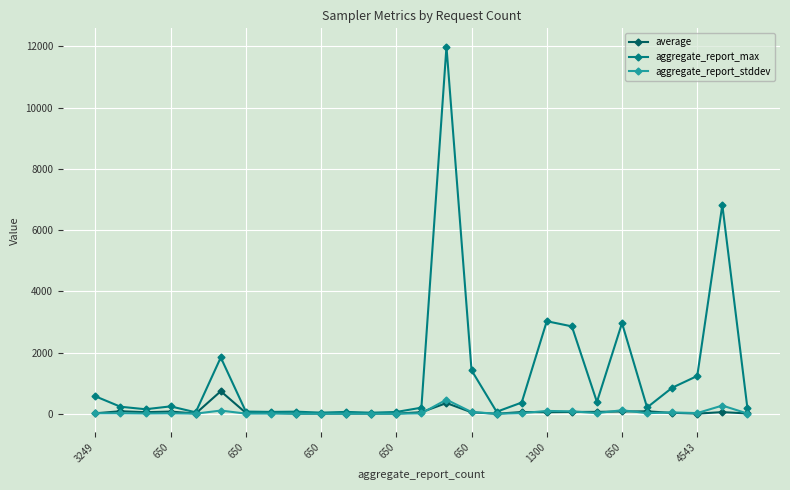

What is the value of the aggregate_report_max point at the 22nd from the left?

2962.0